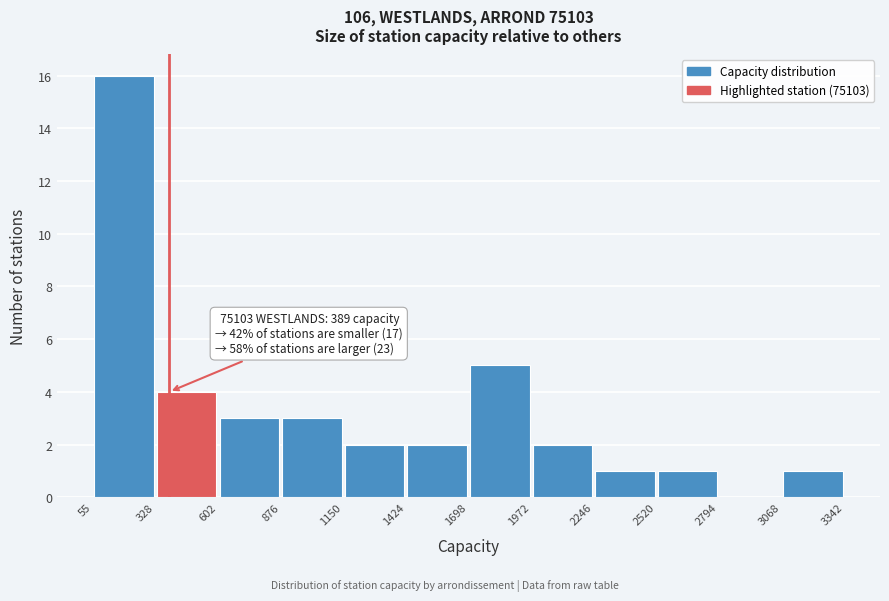

Which range on the x-axis has the tallest bar?

55 to 328